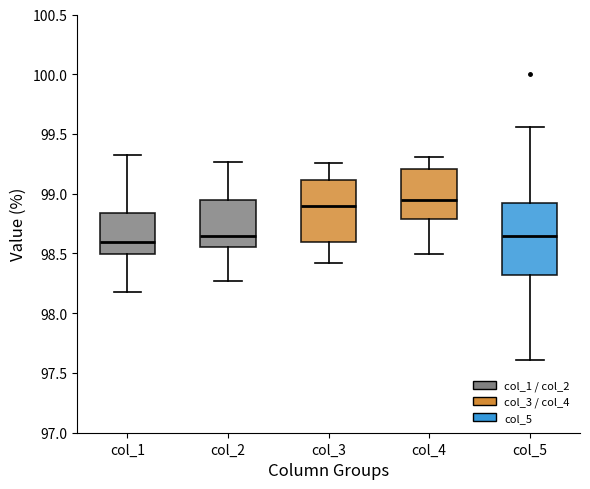

Reading left to right, read every box against the y-axis: the position of its median line, the range the box covers, and the ends of its whiskers. The values are not printed on the chart, so give them approximately, as read against the axis.

col_1: median 98.60, box 98.50 to 98.85, whiskers 98.20 to 99.30
col_2: median 98.65, box 98.55 to 98.95, whiskers 98.25 to 99.25
col_3: median 98.90, box 98.60 to 99.10, whiskers 98.40 to 99.25
col_4: median 98.95, box 98.80 to 99.20, whiskers 98.50 to 99.30
col_5: median 98.65, box 98.30 to 98.90, whiskers 97.60 to 99.55